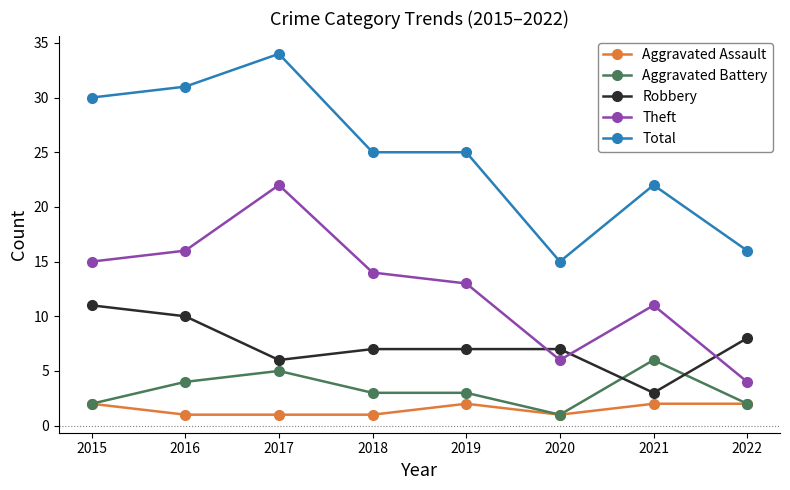

True or false: Aggravated Battery and Theft cross at least once.

False